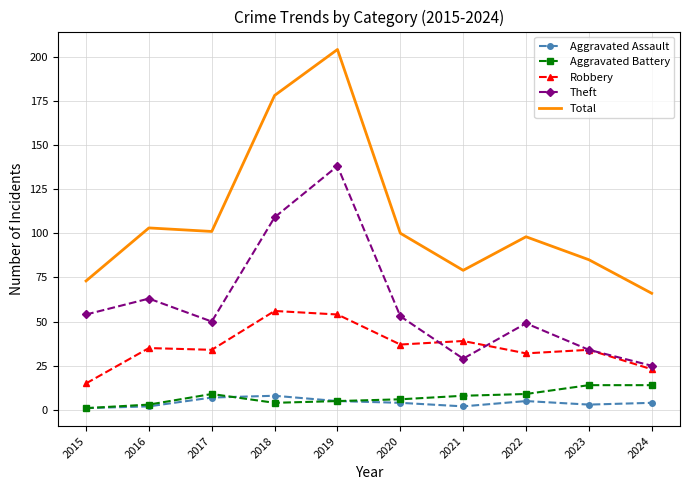

What is the difference between the highest and lowest values at 2018?

174